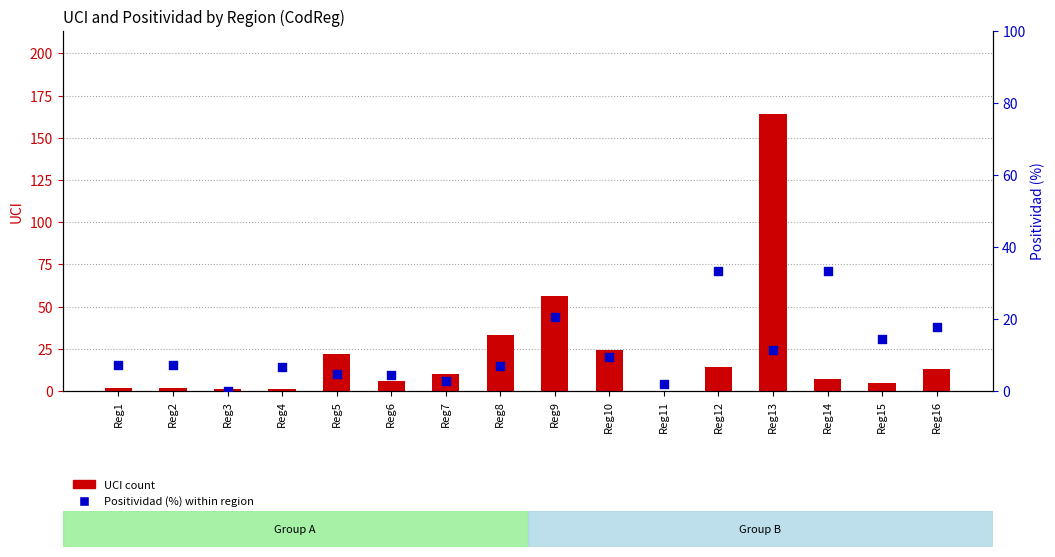

Which series has the largest total across all categories?

UCI